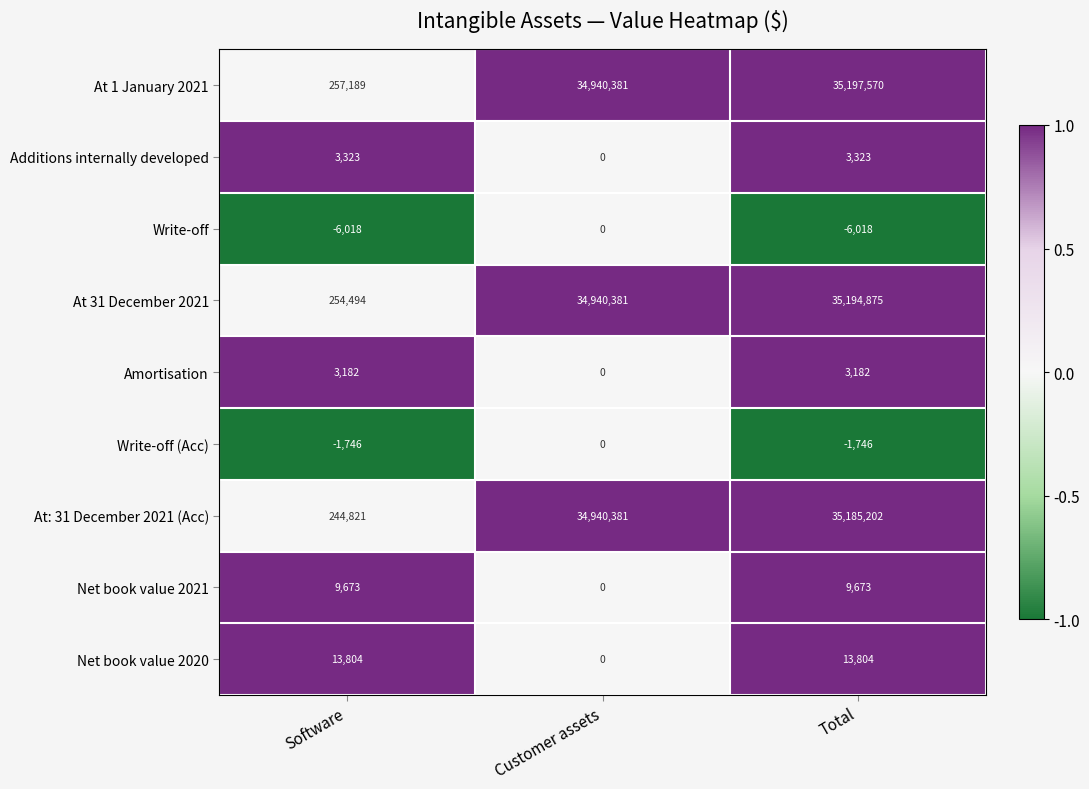

At which category is the sum across all series the highest?

Total